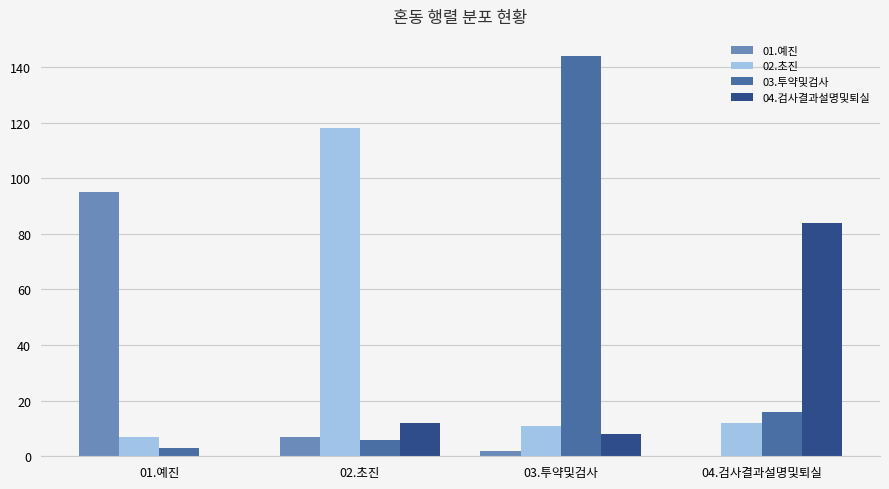

Where does the 03.투약및검사 series first go above 16?

03.투약및검사